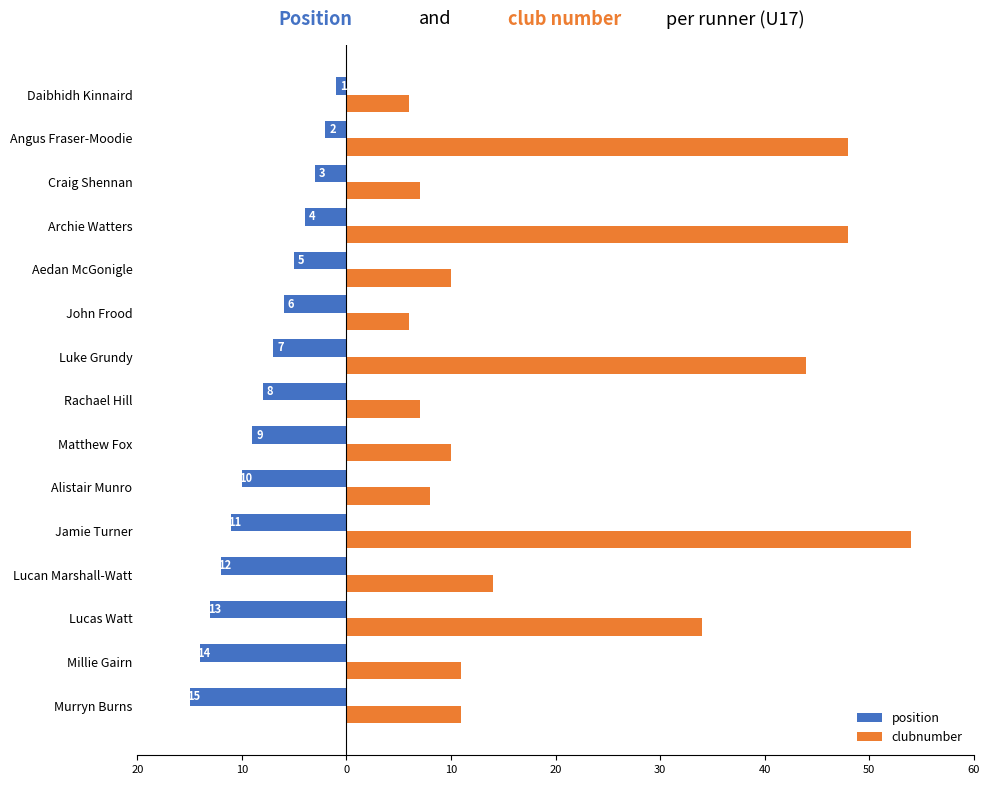

What are all the series names shown in the legend?

position, clubnumber